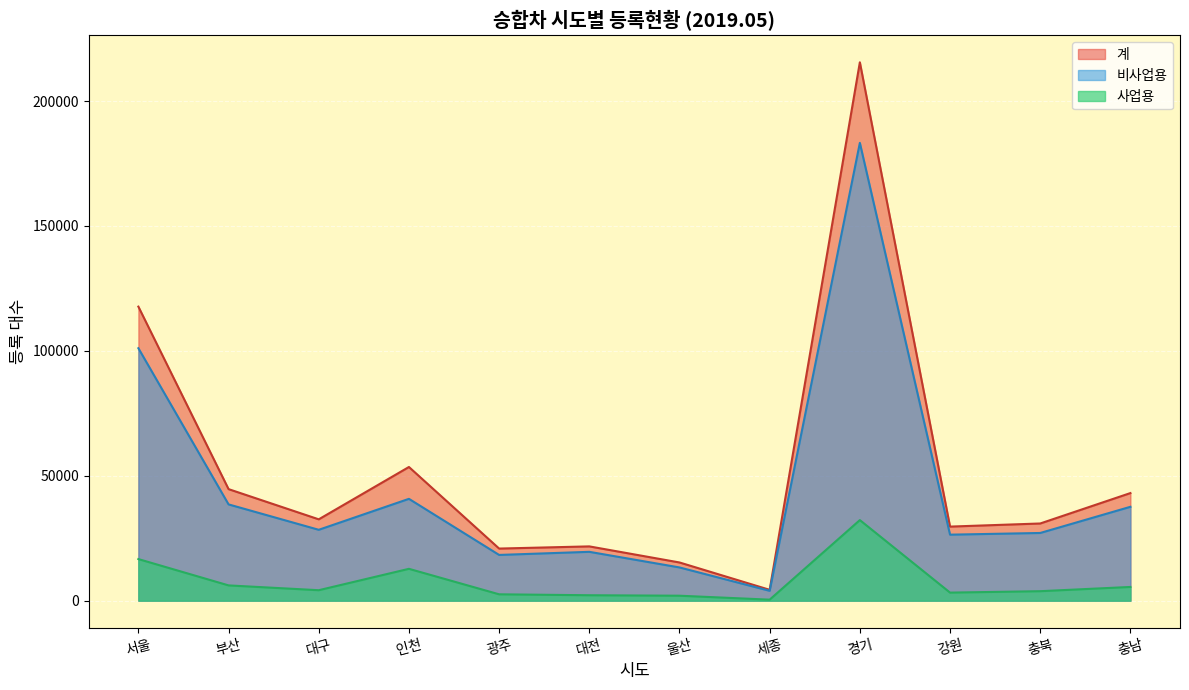

At 세종, list the series in order from smallest to largest.

사업용, 비사업용, 계